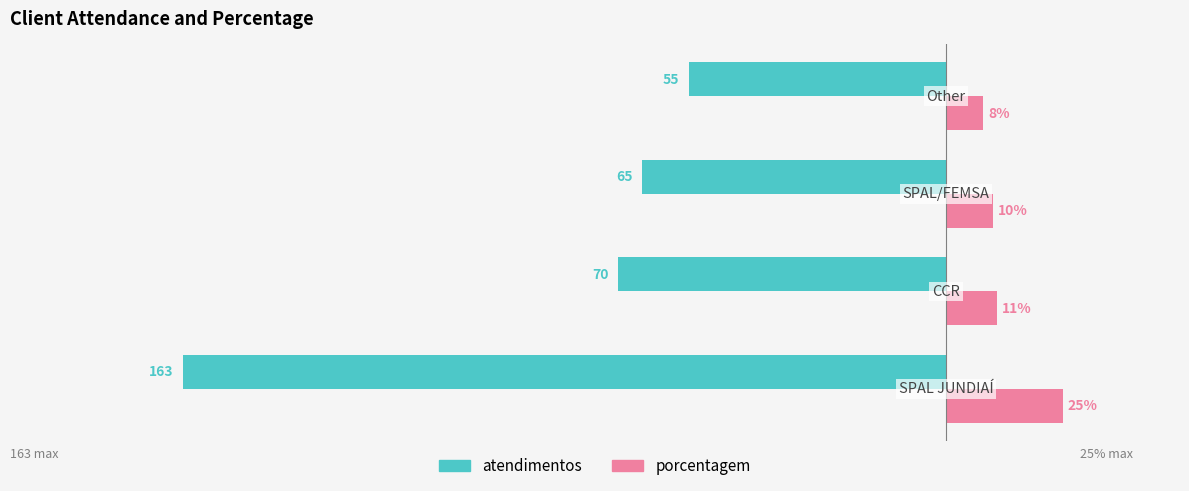

Which series has the largest range (max minus min)?

atendimentos